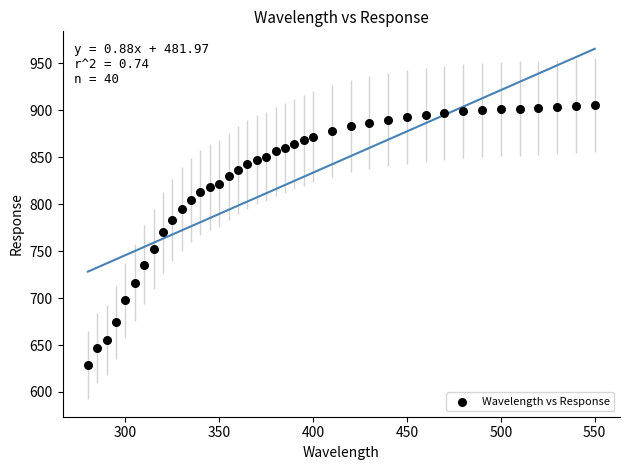

What is the range of X values (max minus min)?

270.0